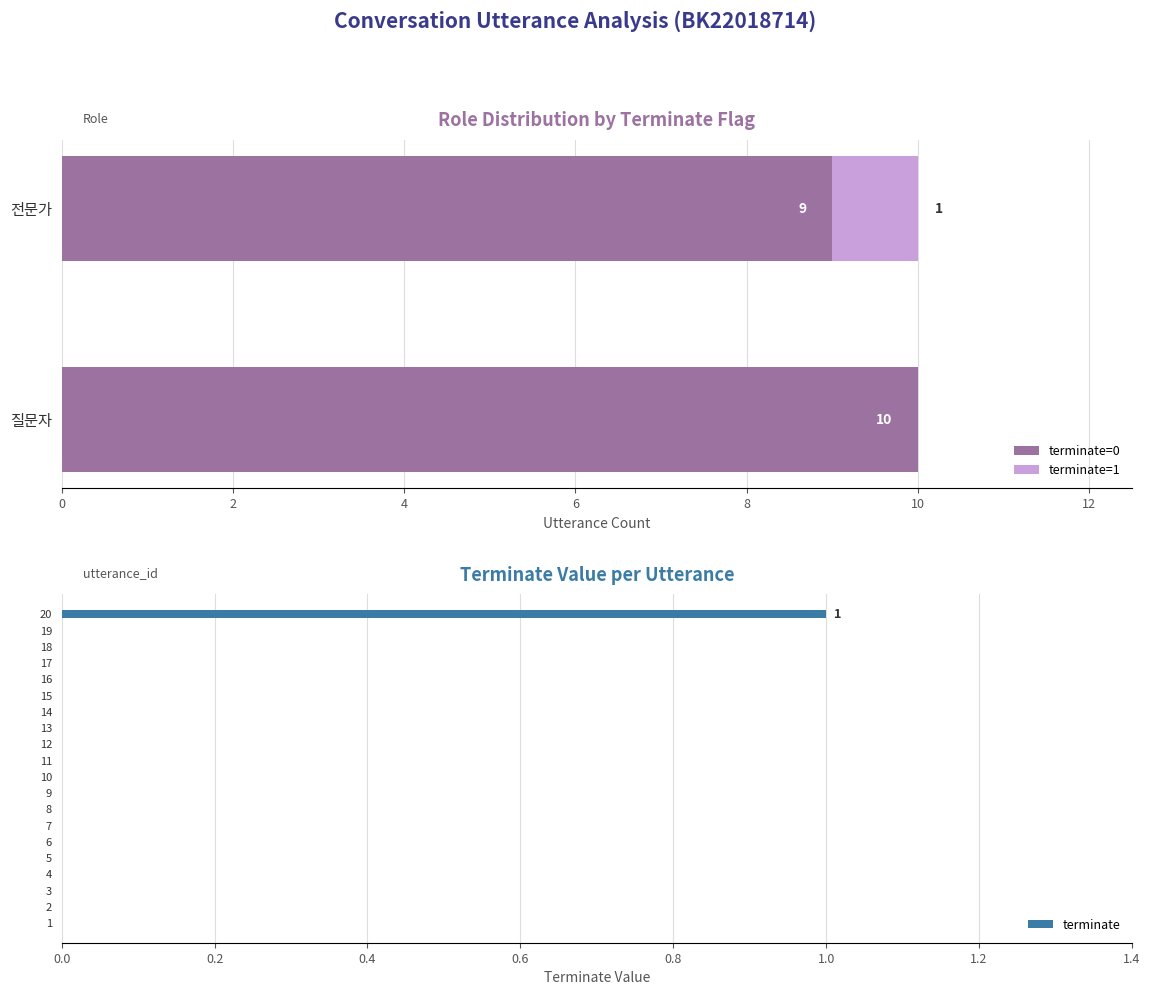

True or false: 질문자 has a value of 19 at 6.

False